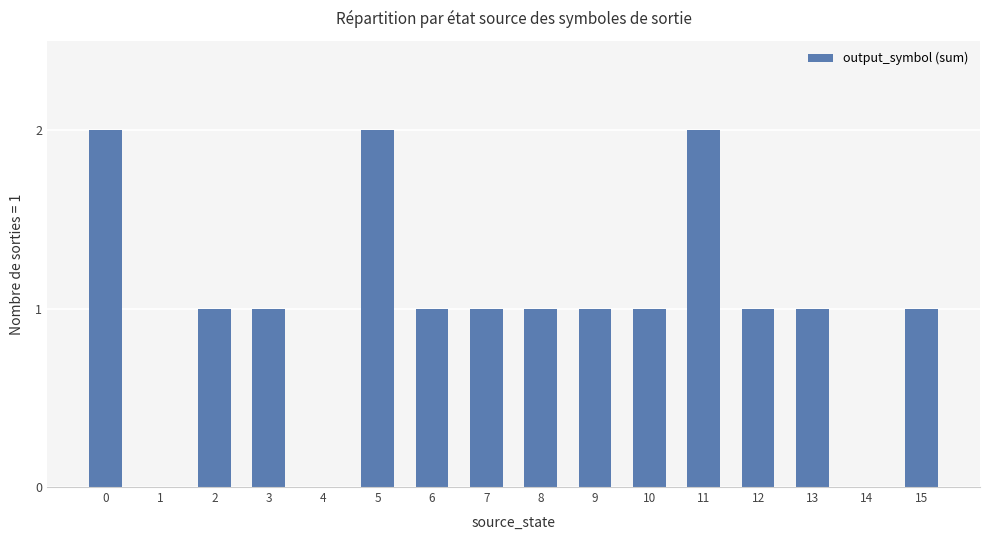

What is the sum of all values?

16